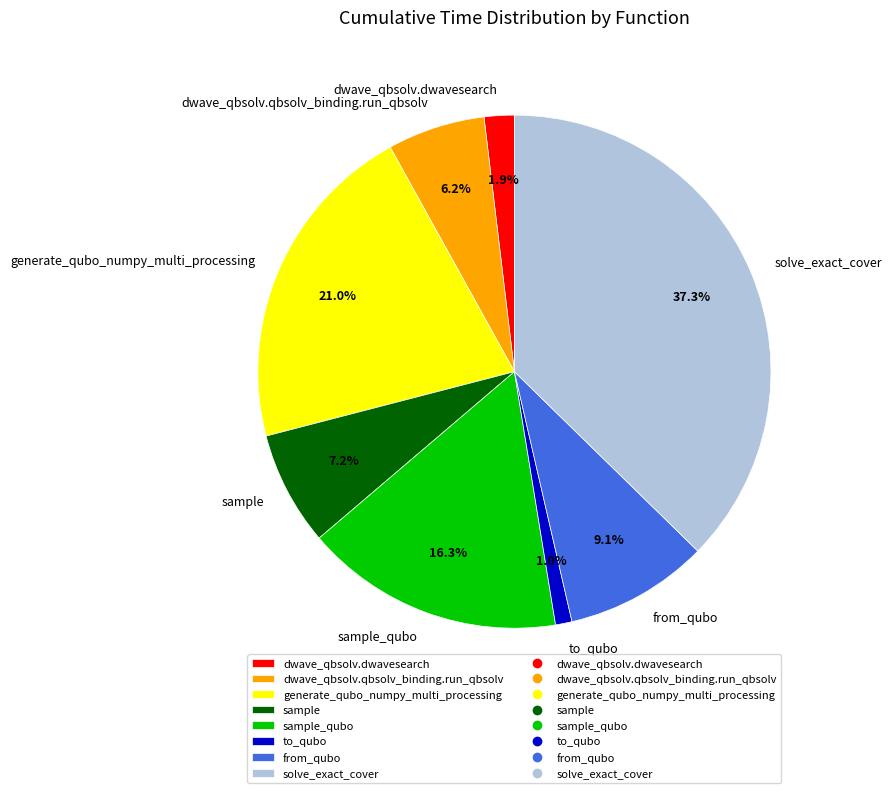

True or false: from_qubo accounts for 9% of the total.

True